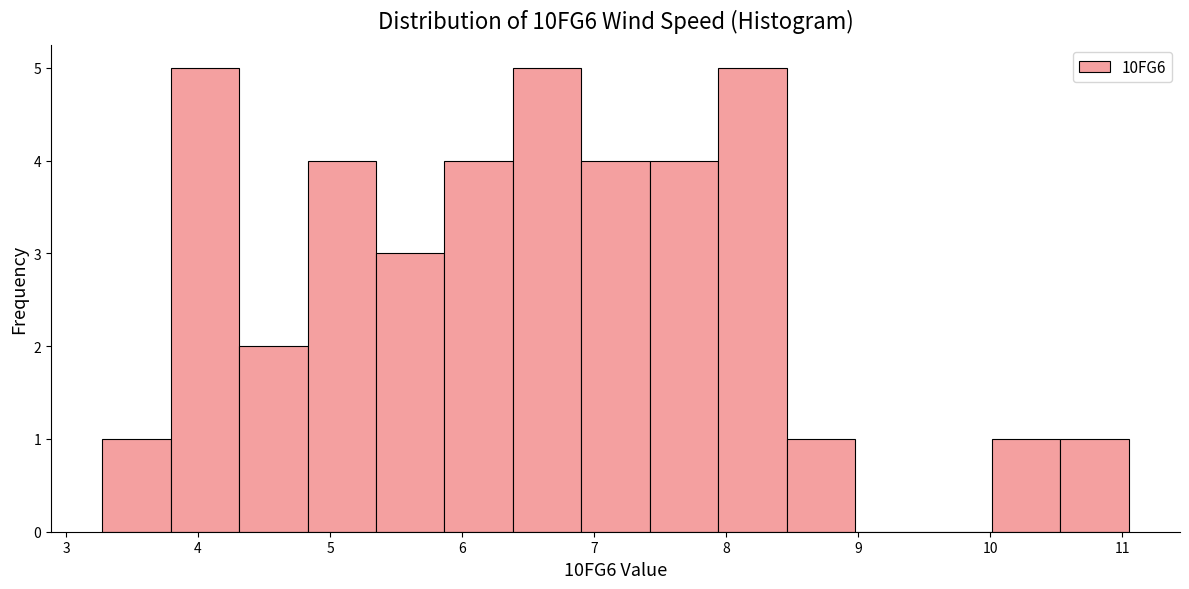

Reading left to right, transcribe this chart: for each bar, give the range it covers on the x-axis and its height. Neither the bar edges nor the heights are printed on the chart, so give them approximately, as read against the axes.

3.3 to 3.8: 1
3.8 to 4.3: 5
4.3 to 4.8: 2
4.8 to 5.3: 4
5.3 to 5.9: 3
5.9 to 6.4: 4
6.4 to 6.9: 5
6.9 to 7.4: 4
7.4 to 7.9: 4
7.9 to 8.5: 5
8.5 to 9.0: 1
9.0 to 9.5: 0
9.5 to 10.0: 0
10.0 to 10.5: 1
10.5 to 11.0: 1